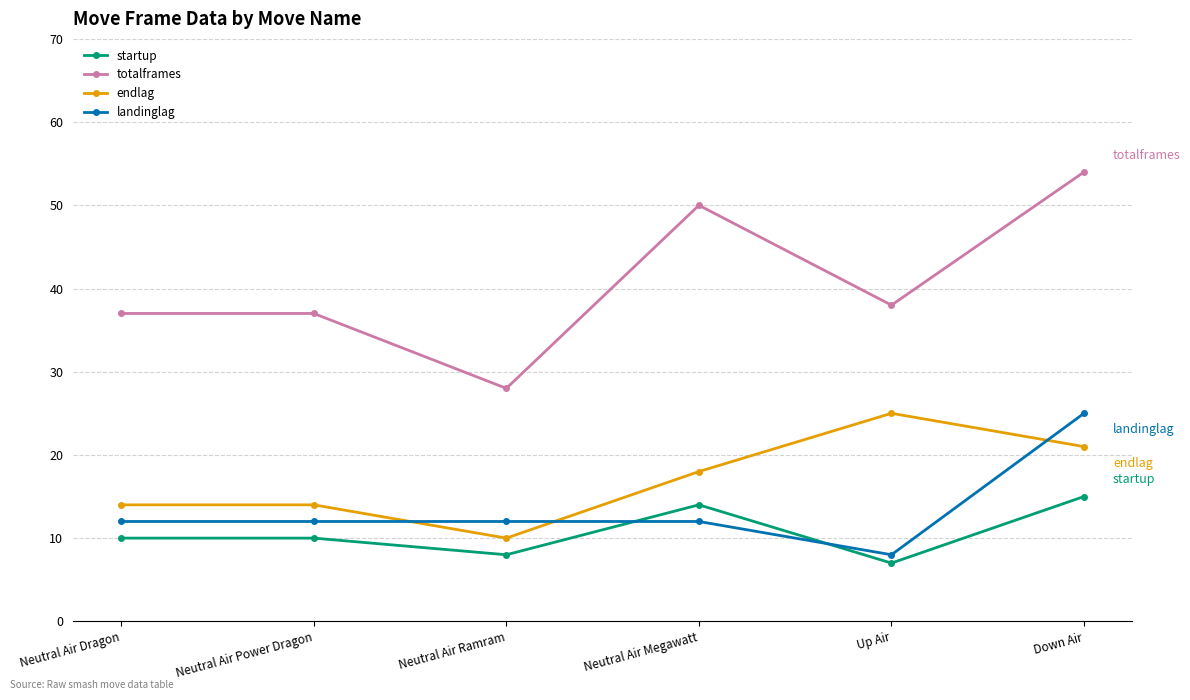

What is the difference between the highest and lowest values at Up Air?

31